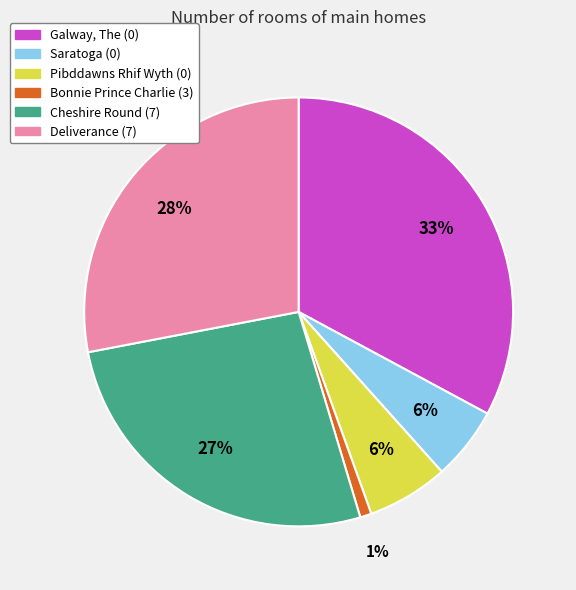

Is it true that Pibddawns Rhif Wyth (0) is 14% of the pie?

False